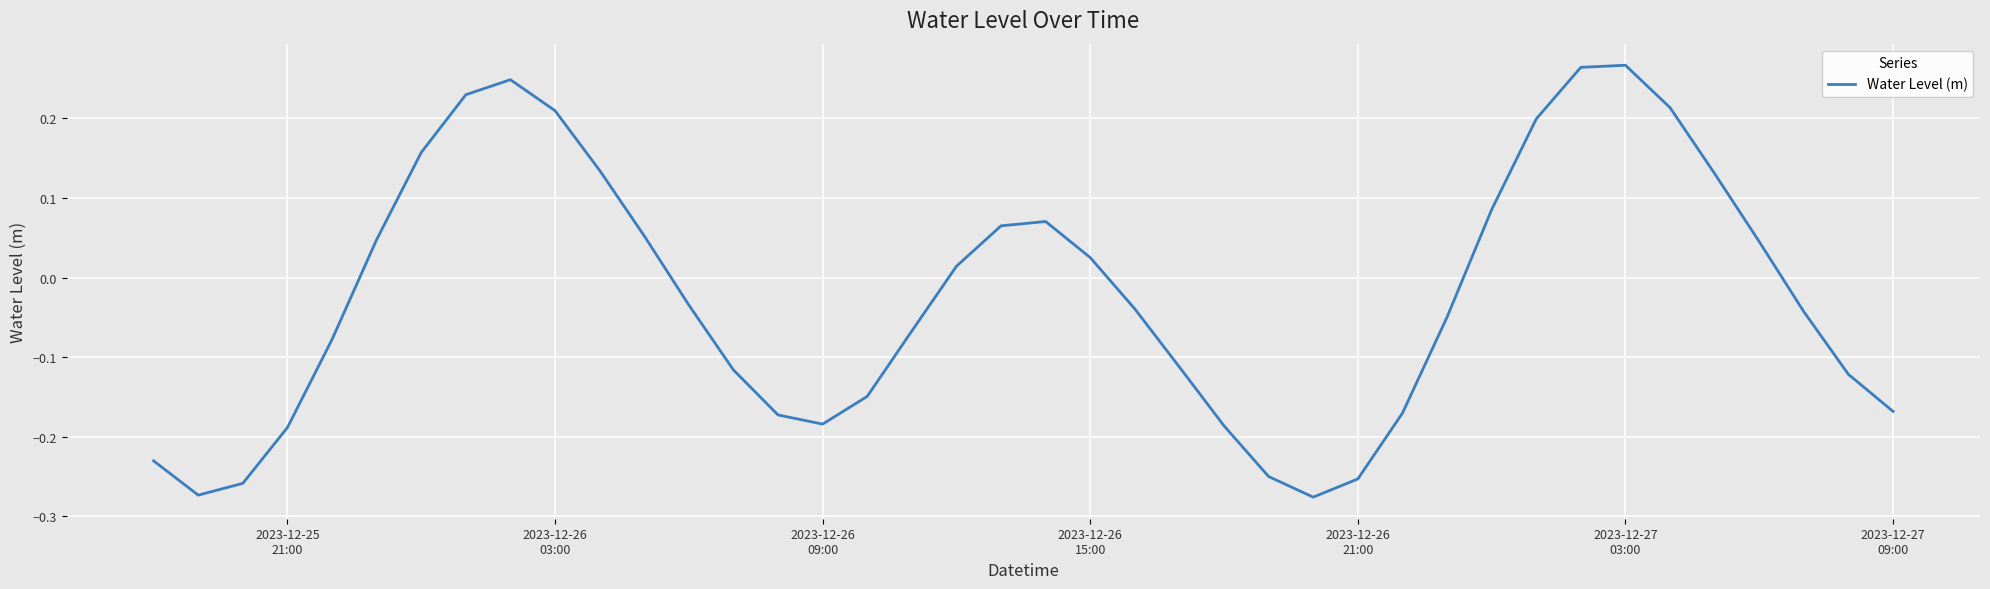

What is the difference between the maximum and minimum values?

0.5